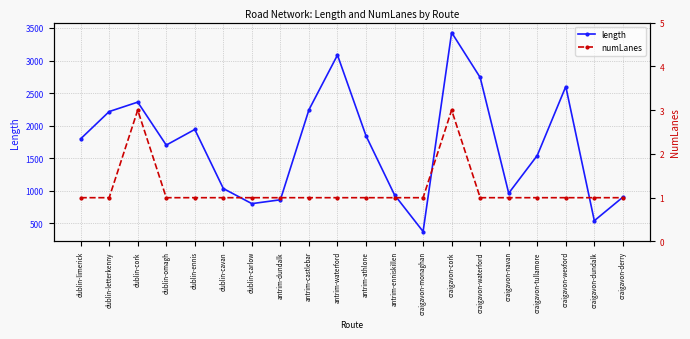

What is the highest value of the length series?

3430.4